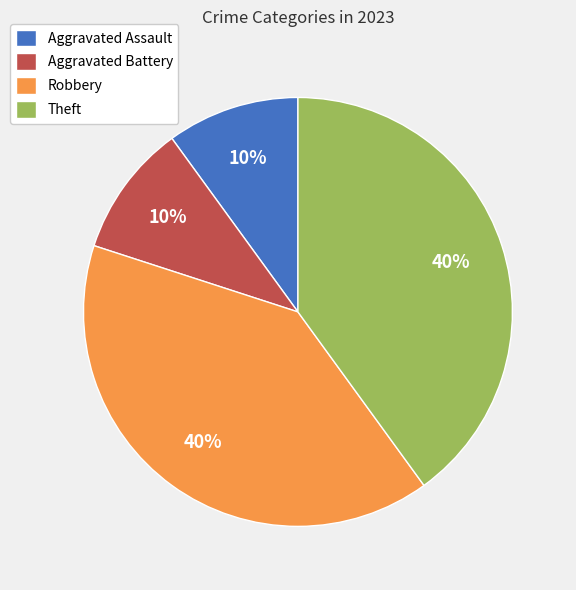

Do Robbery and Theft together represent more than half of the pie?

Yes